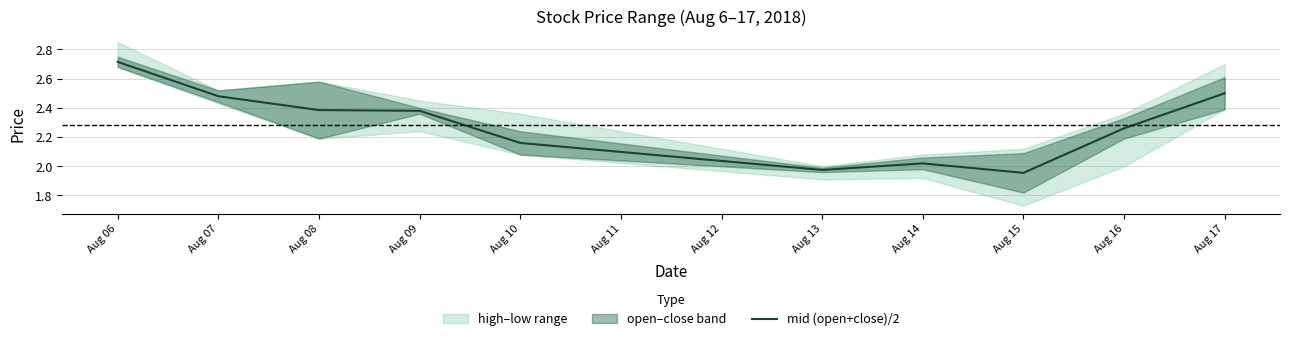

The value of mid (open+close)/2 at Aug 06 is 1.5. True or false?

False